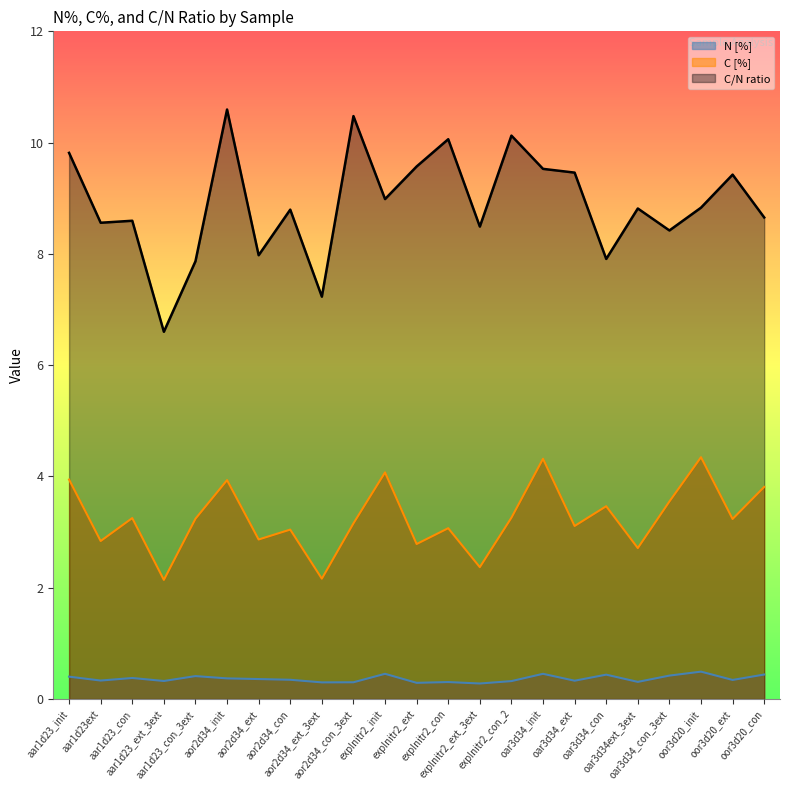

True or false: C/N ratio and N [%] intersect in this chart.

False